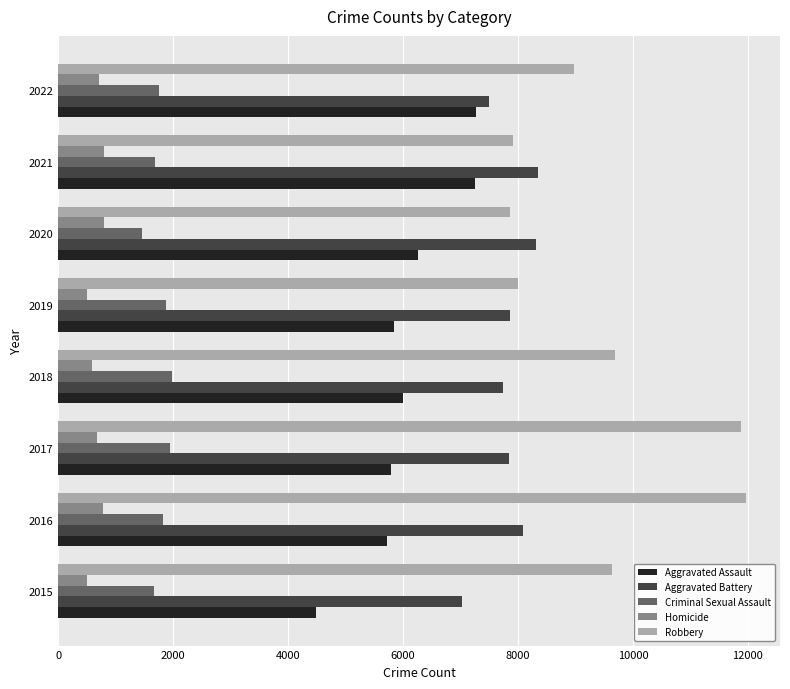

How many distinct data groups are displayed?

5